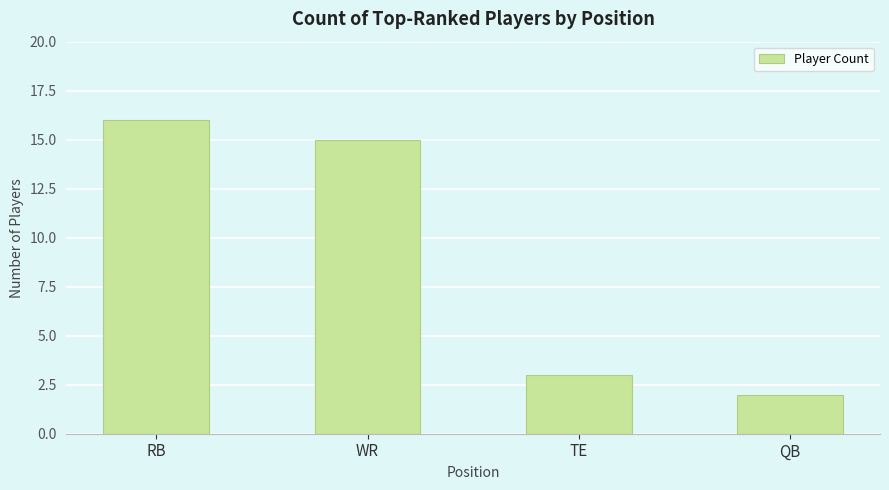

Rank the categories by value from lowest to highest.

QB, TE, WR, RB